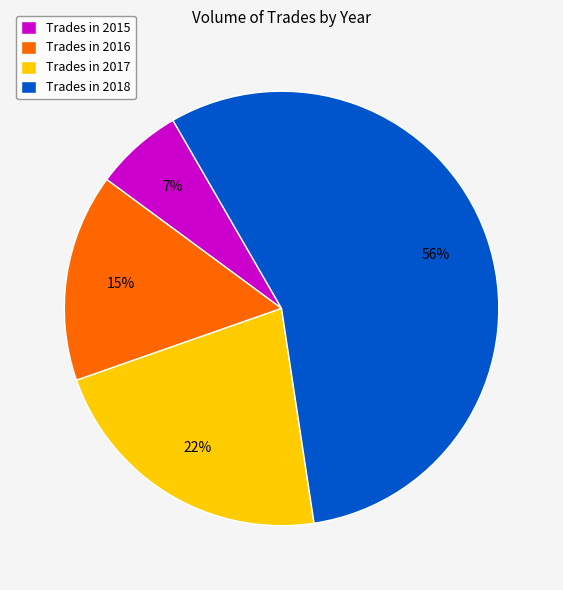

Is it true that Trades in 2018 is 67% of the pie?

False